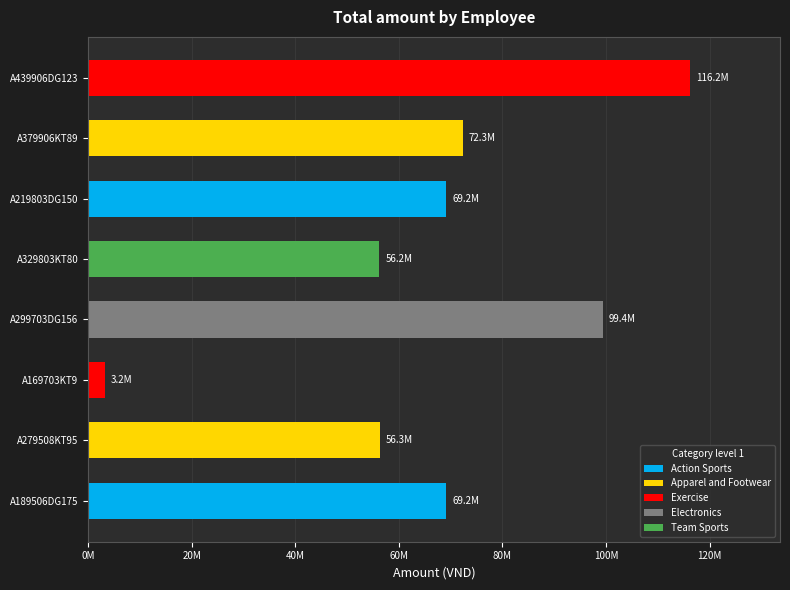

Does the chart contain any negative values?

No